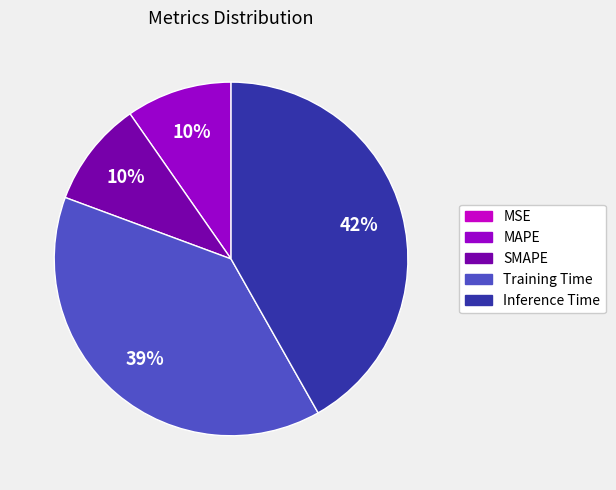

To the nearest percent, what is the combined percentage of SMAPE and Training Time?

49%